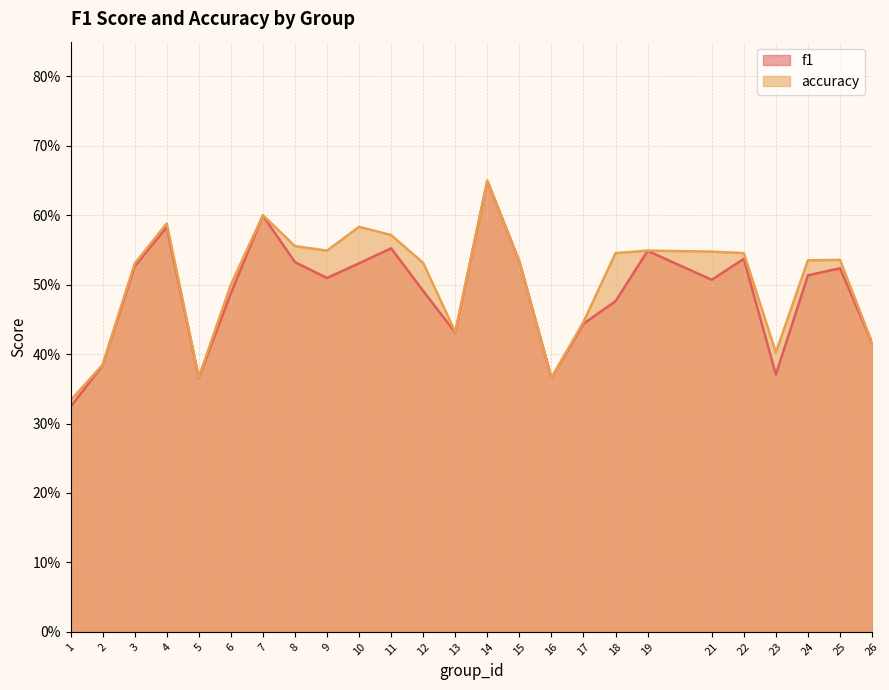

True or false: f1 has a value of 0.5 at 3.

True